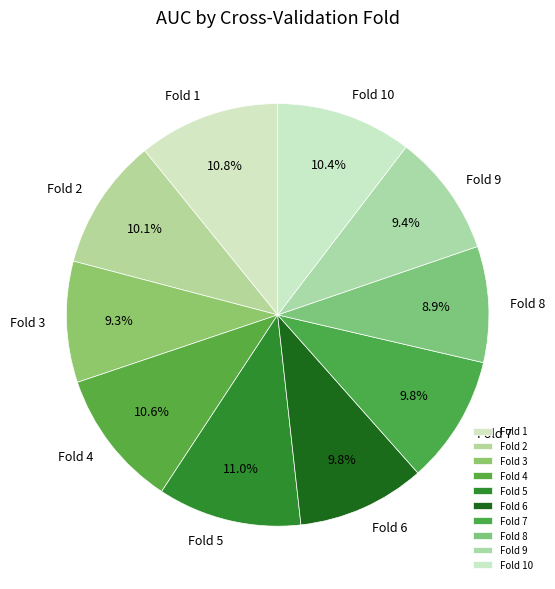

Combined, what portion of the pie is Fold 6 and Fold 10?

20.2%